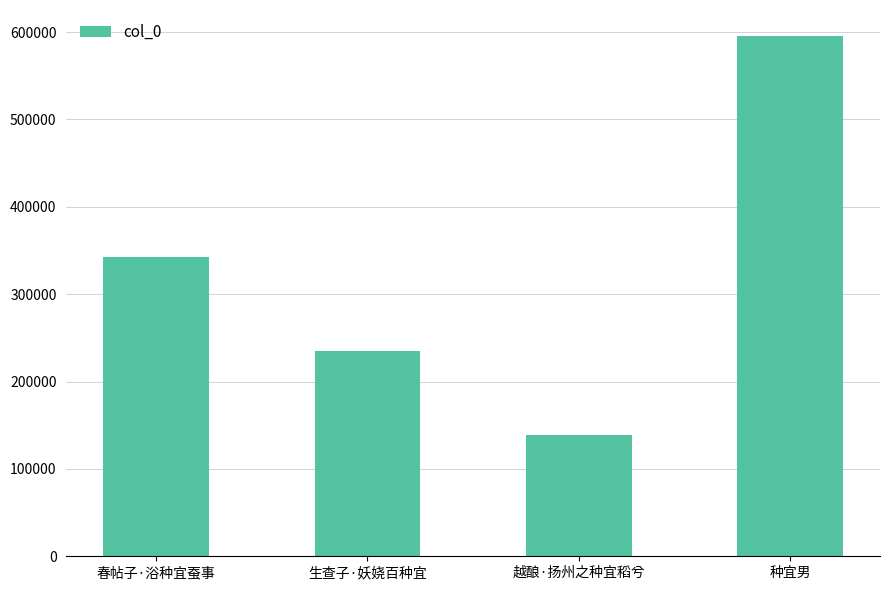

What is the label of the 4th bar from the left?

种宜男